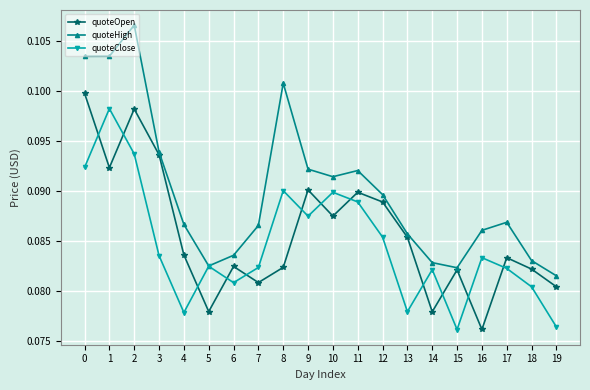

At how many categories does at least one series exceed 0?

20